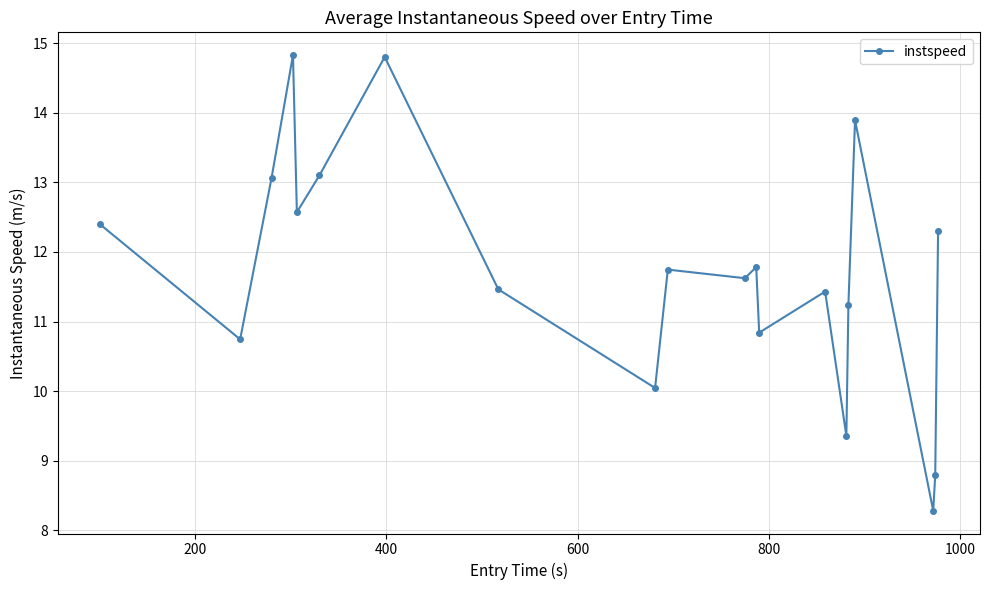

What is the value of the 17th point from the left?

13.9